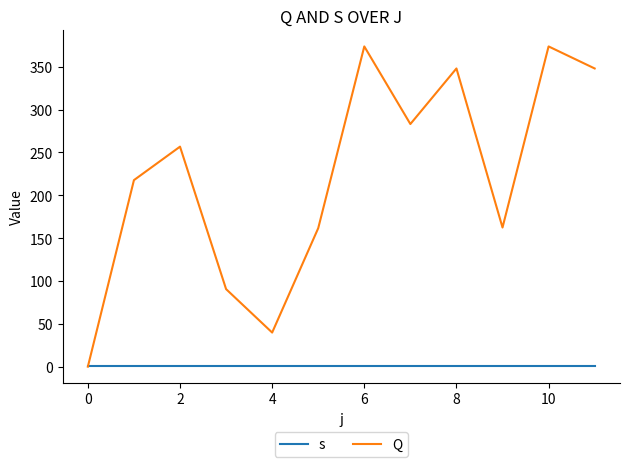

Which series has the largest total across all categories?

Q